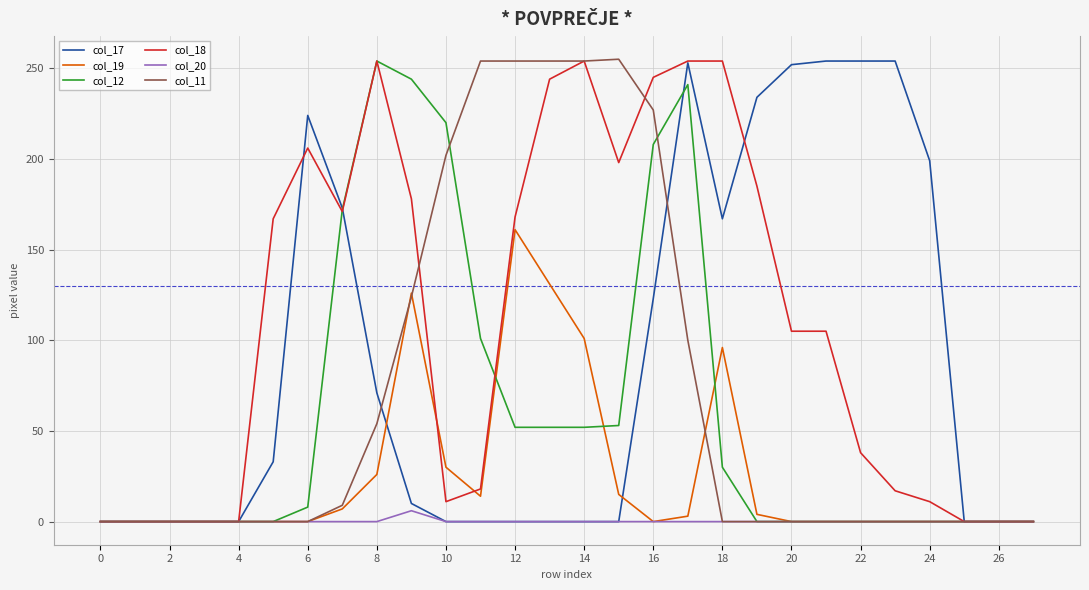

What is the maximum value shown in the chart?

255